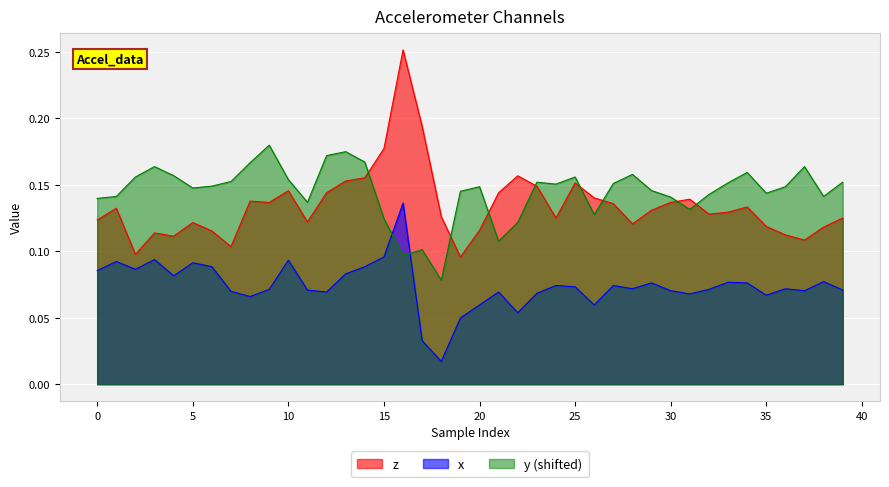

How many times do y (shifted) and z cross each other?

8